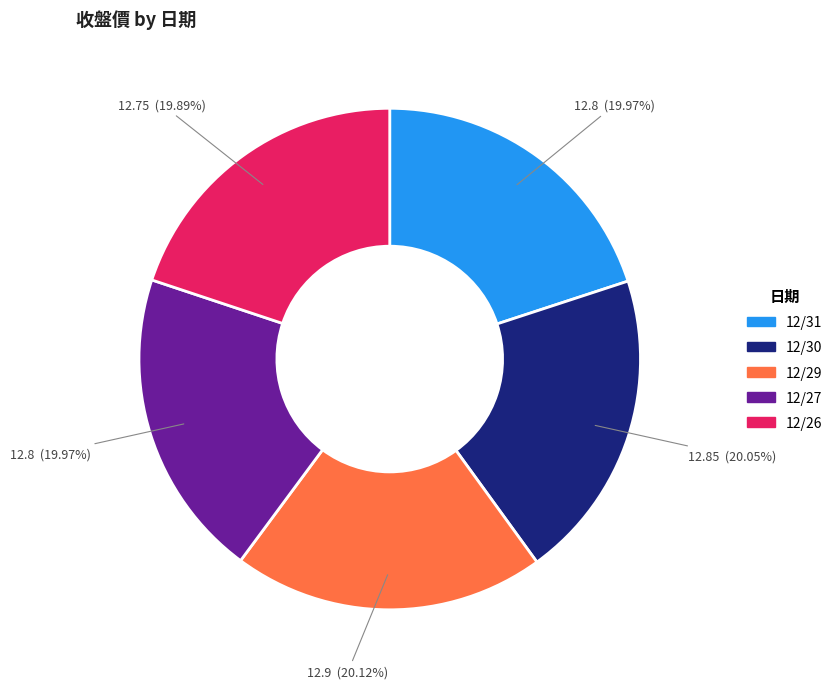

The 12/29 slice represents 20% of the pie. True or false?

True